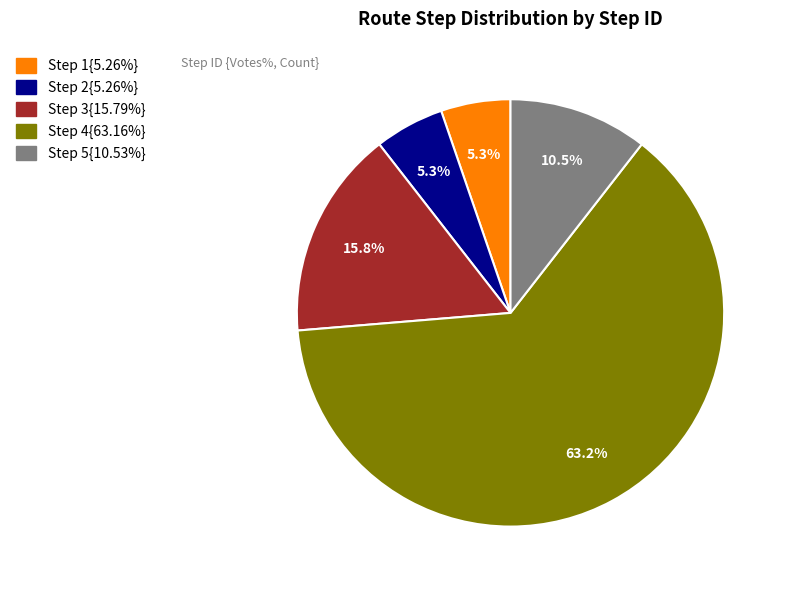

Is there any slice that represents more than half of the pie?

Yes